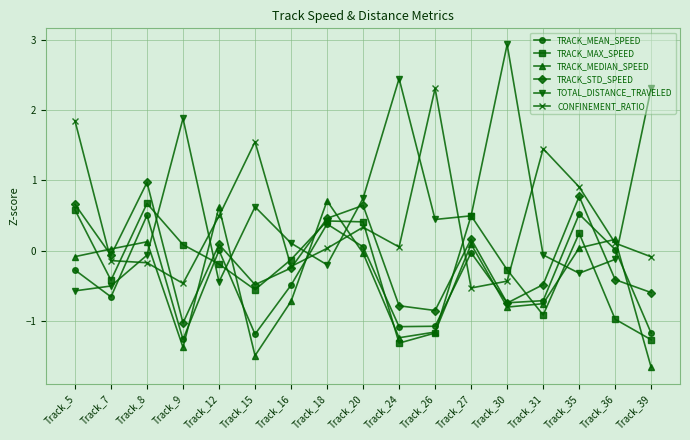

Which series has the largest total across all categories?

TOTAL_DISTANCE_TRAVELED